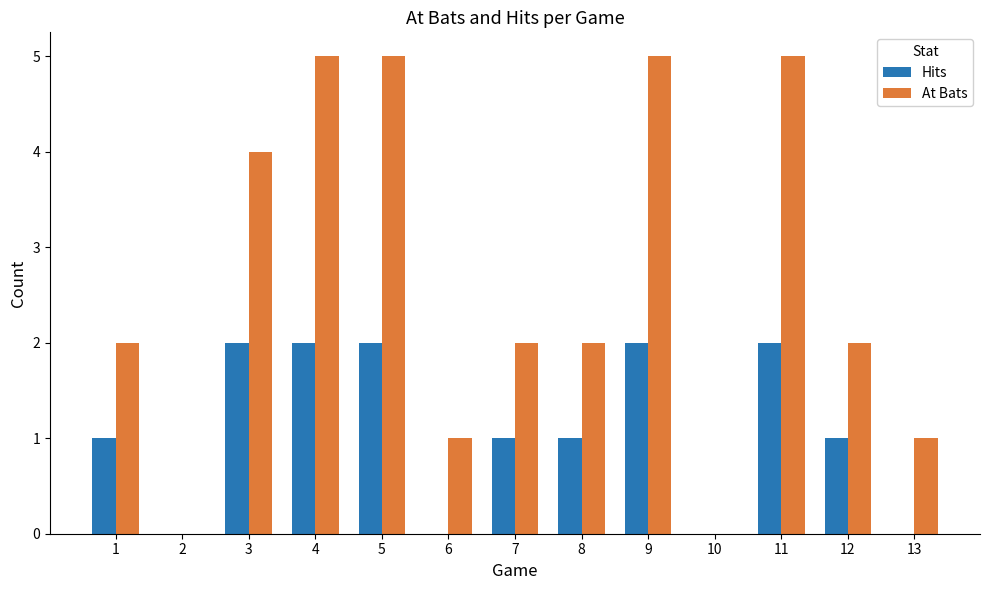

Reading left to right, transcribe all the data shown in this chart.

Hits: 1	0	2	2	2	0	1	1	2	0	2	1	0
At Bats: 2	0	4	5	5	1	2	2	5	0	5	2	1